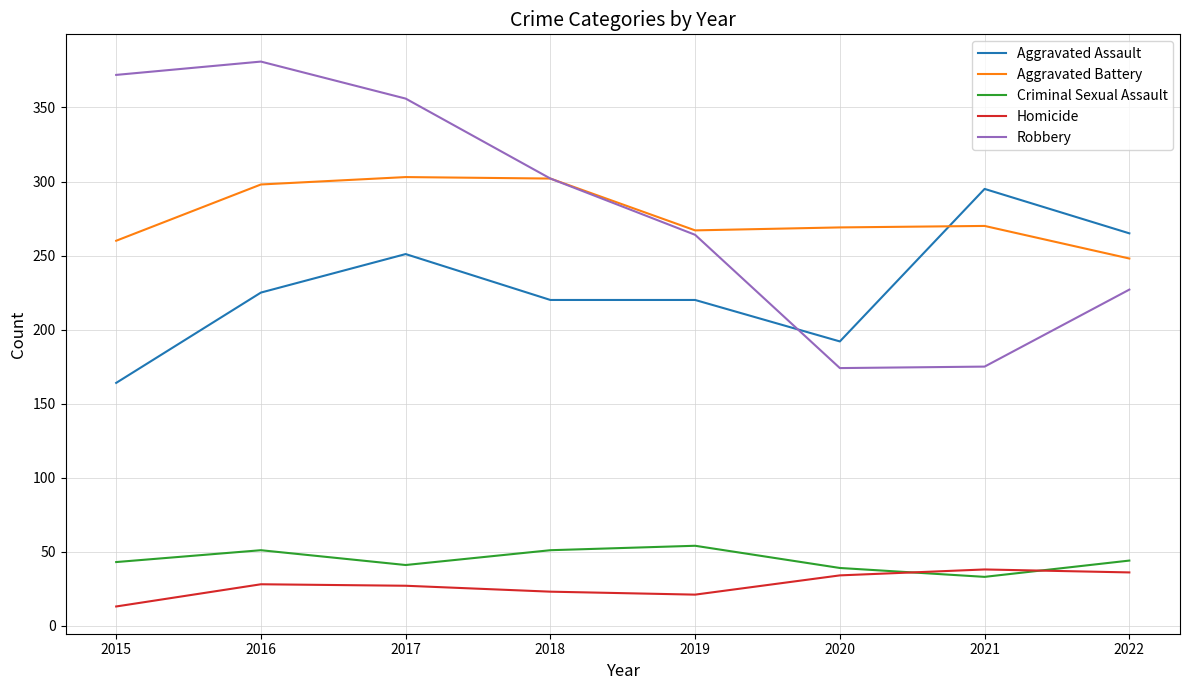

What is the average value of the Homicide series?

28